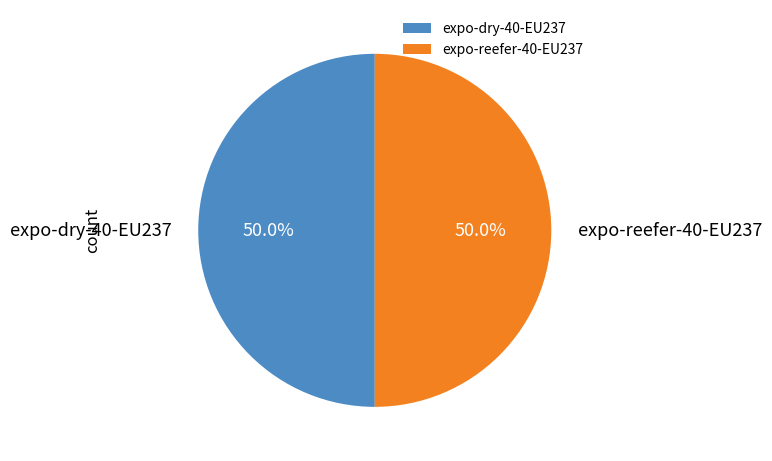

How many segments does this pie chart have?

2